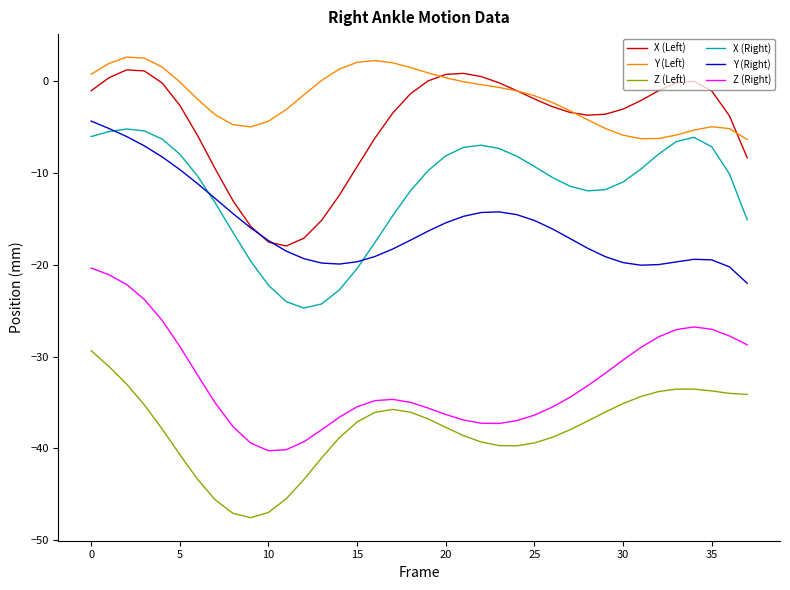

What is the maximum value shown in the chart?

2.6